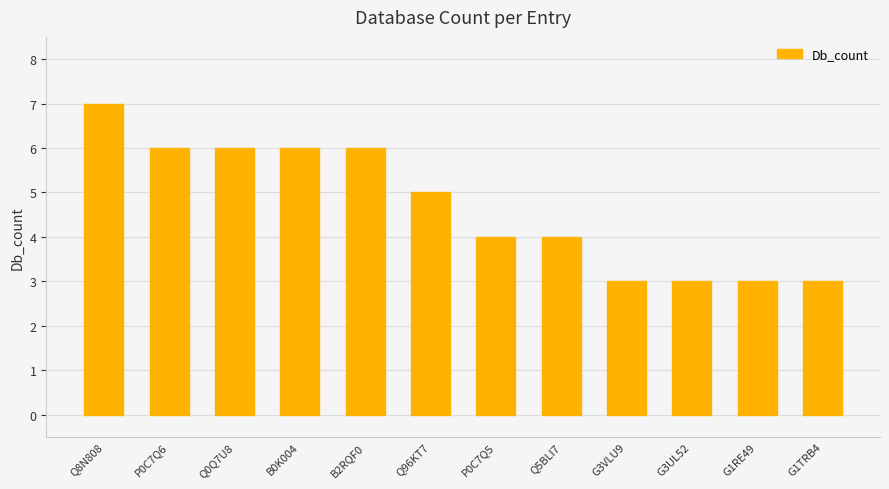

What is the ratio of the value at P0C7Q5 to the value at Q0Q7U8?

0.7